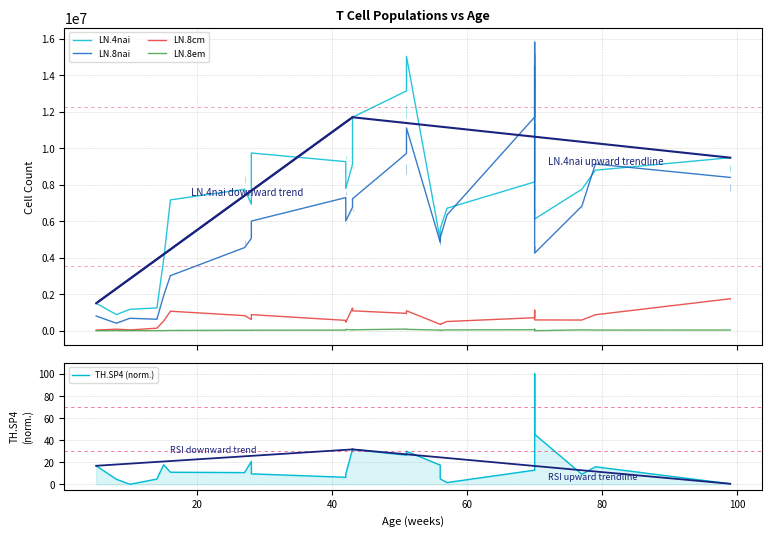

How many data points in TH.SP4 (norm.) are above 12?

12